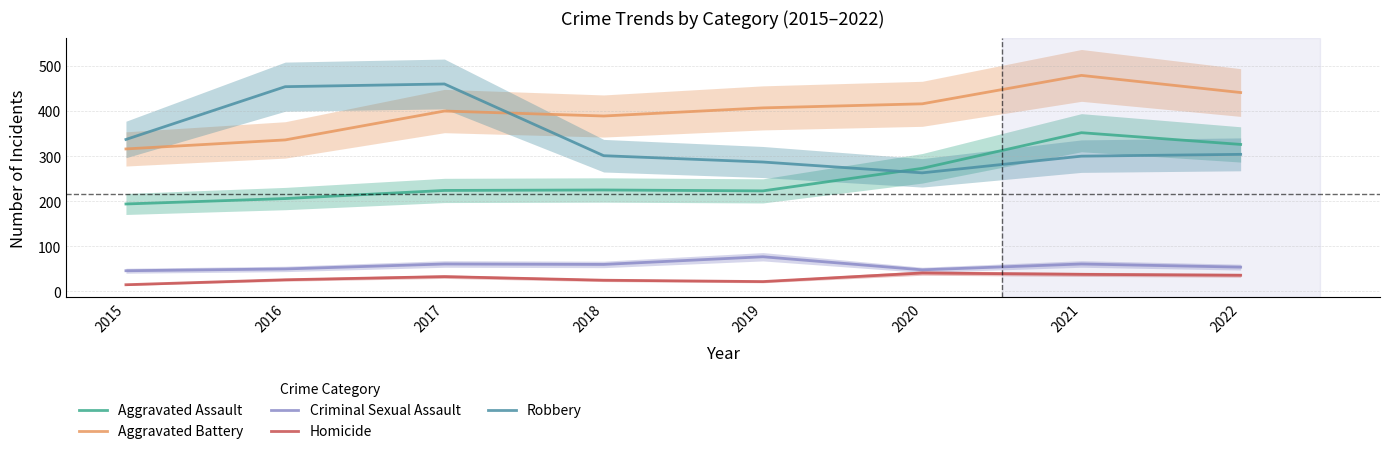

How many data points does each series have?

8